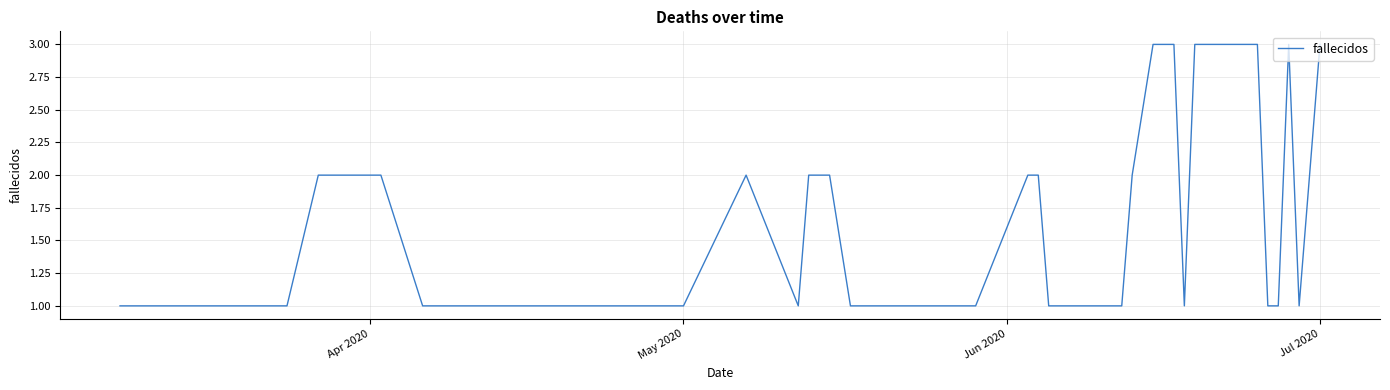

What is the greatest value displayed?

3